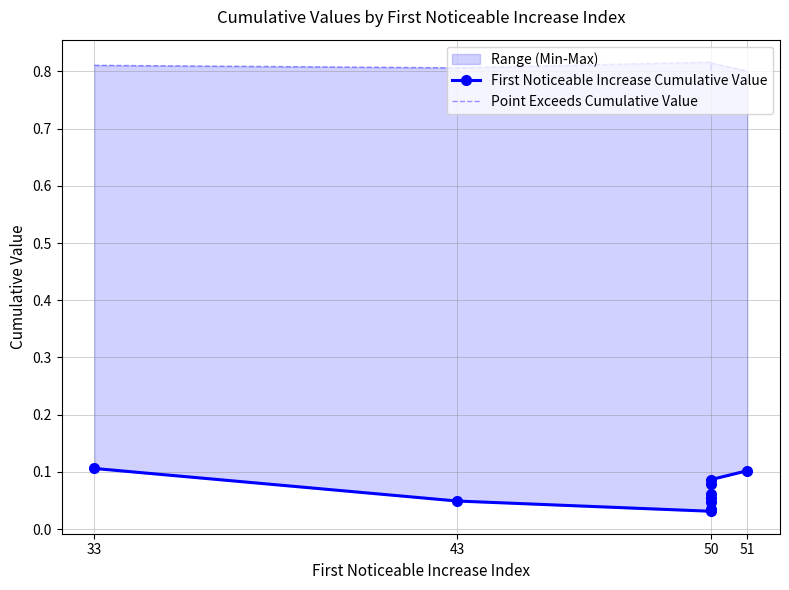

Does the chart have visible grid lines?

Yes